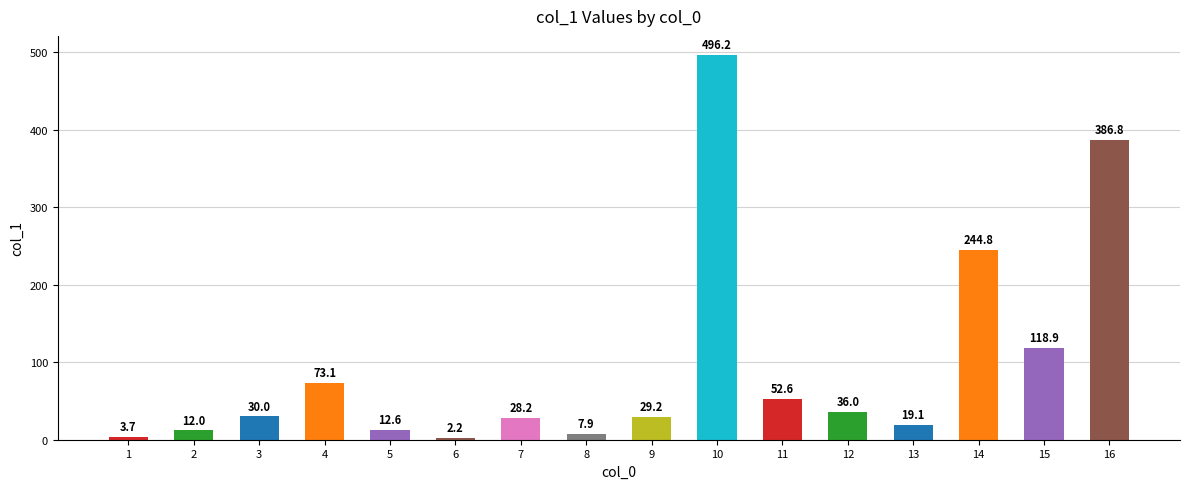

What is the value of the 7th bar from the left?

28.2